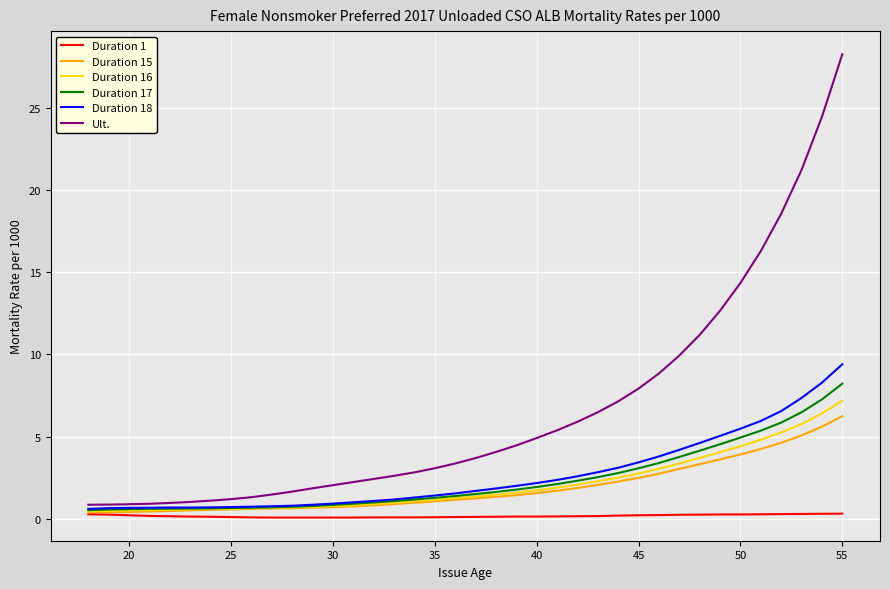

What is the difference between the second highest and second lowest values in the Duration 17 series?

6.7